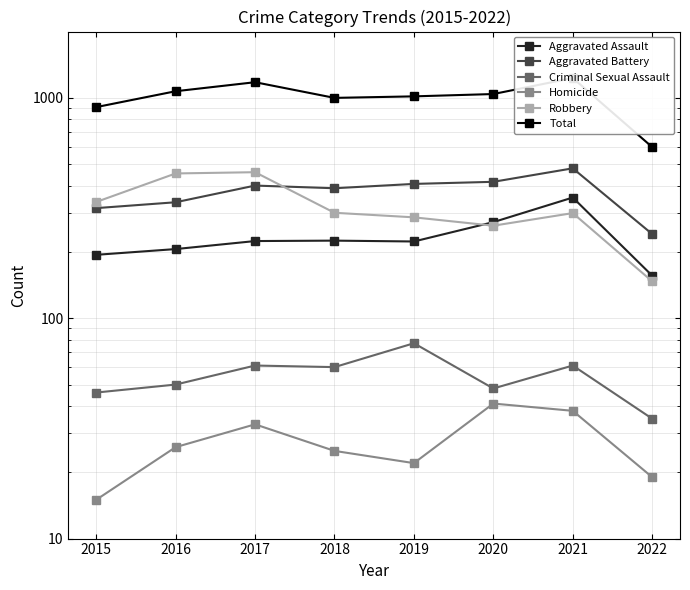

What is the sum of the Homicide values at 2019 and 2021?

60